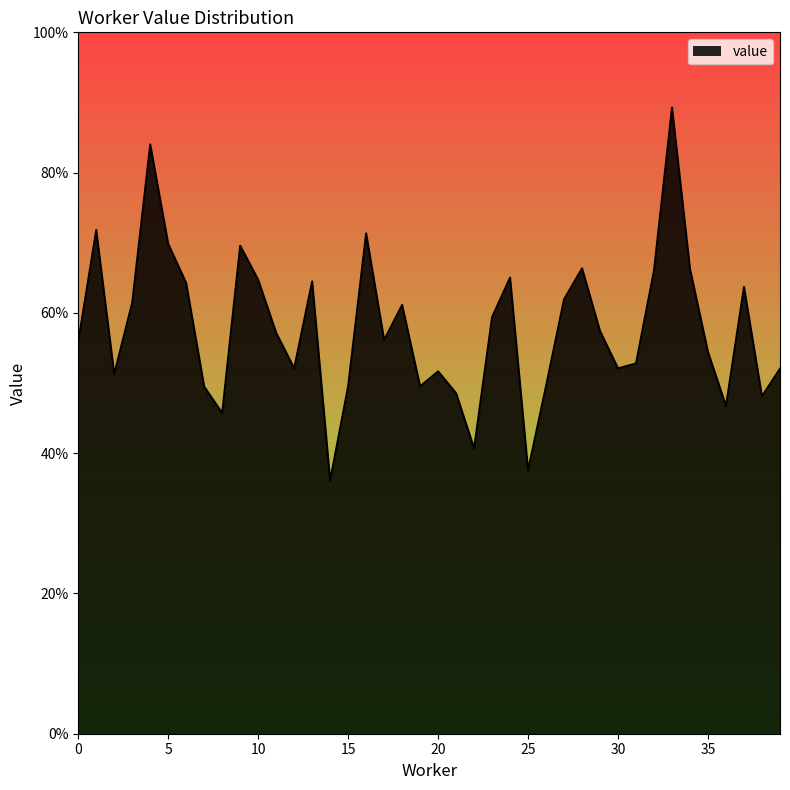

Count the values in the range 0 to 1.

40